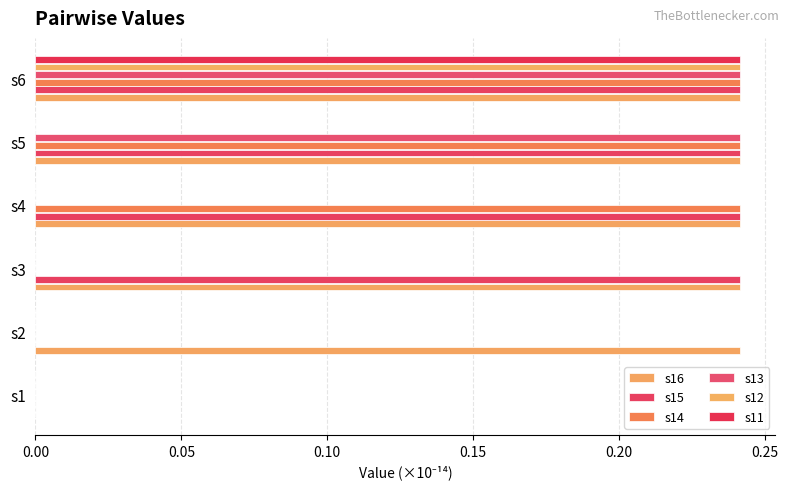

What is the sum of all s16 values?

1.2